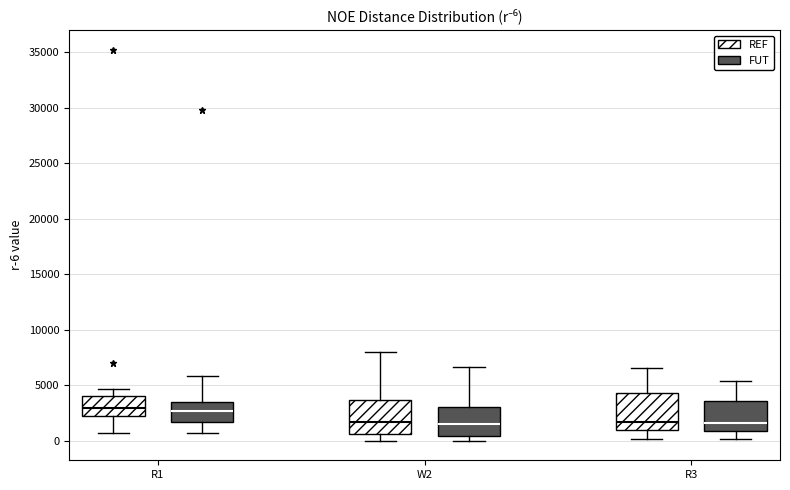

Reading left to right, read every box against the y-axis: the position of its median line, the range the box covers, and the ends of its whiskers. The values are not printed on the chart, so give them approximately, as read against the axis.

R1 (REF): median 3000, box 2000 to 4000, whiskers 500 to 4500
R1 (FUT): median 2500, box 1500 to 3500, whiskers 500 to 6000
W2 (REF): median 1500, box 500 to 3500, whiskers 0 to 8000
W2 (FUT): median 1500, box 500 to 3000, whiskers 0 to 6500
R3 (REF): median 1500, box 1000 to 4500, whiskers 0 to 6500
R3 (FUT): median 1500, box 1000 to 3500, whiskers 0 to 5500